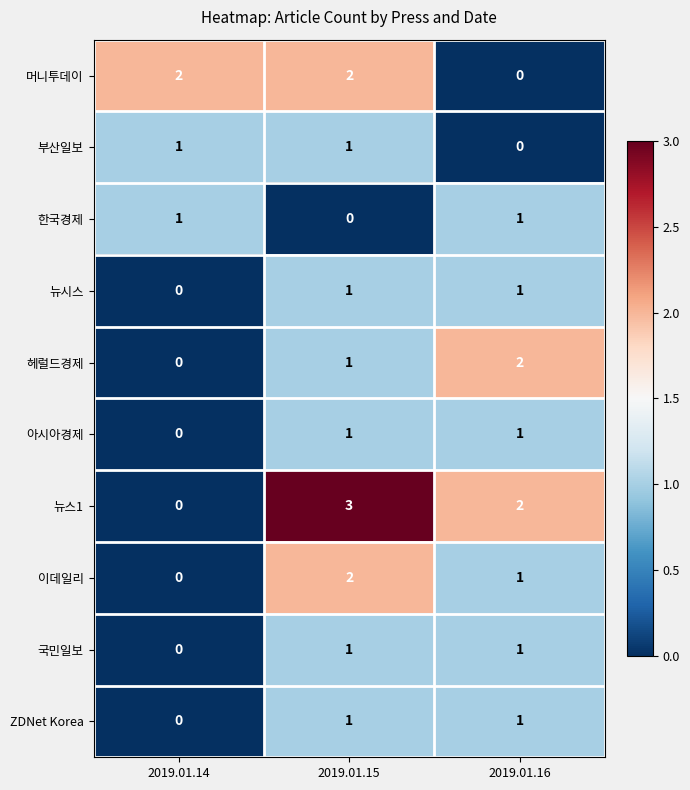

Is the value of 뉴스1 at 2019.01.14 greater than the value of 부산일보 at 2019.01.14?

No